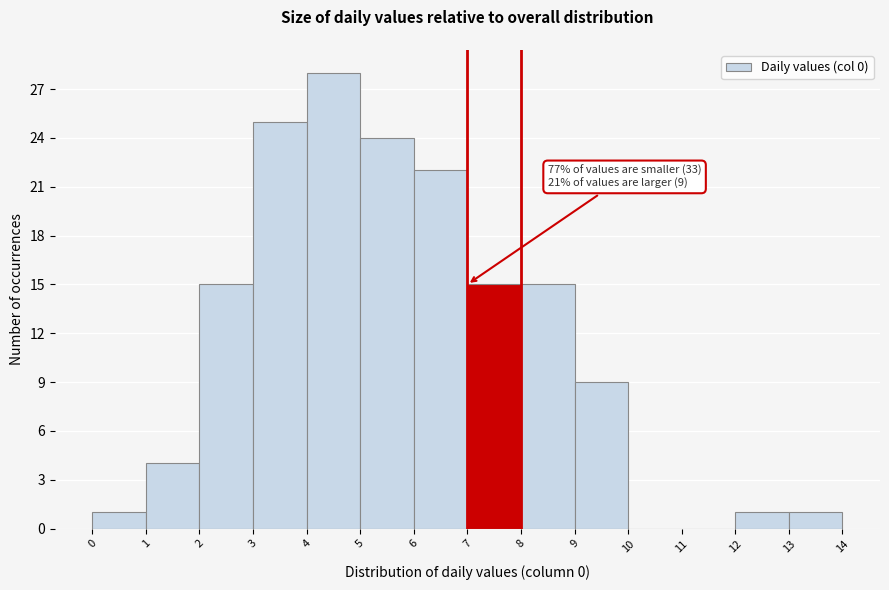

Over which range of the x-axis is the bar tallest?

4 to 5